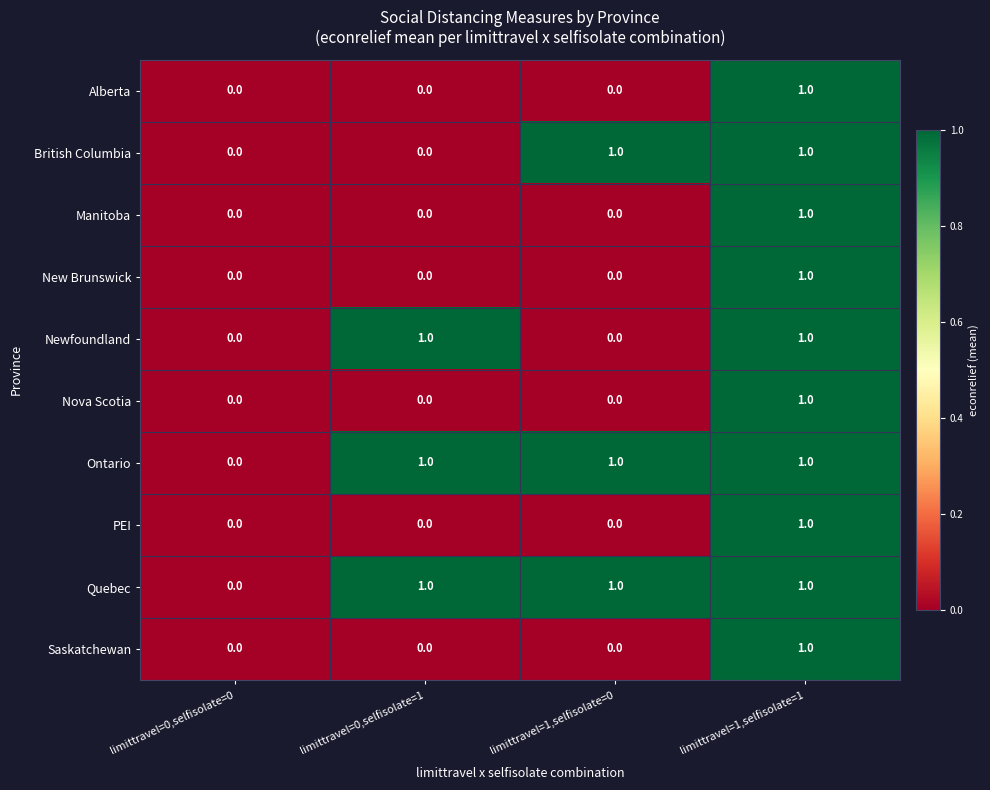

How many series are shown in this chart?

10